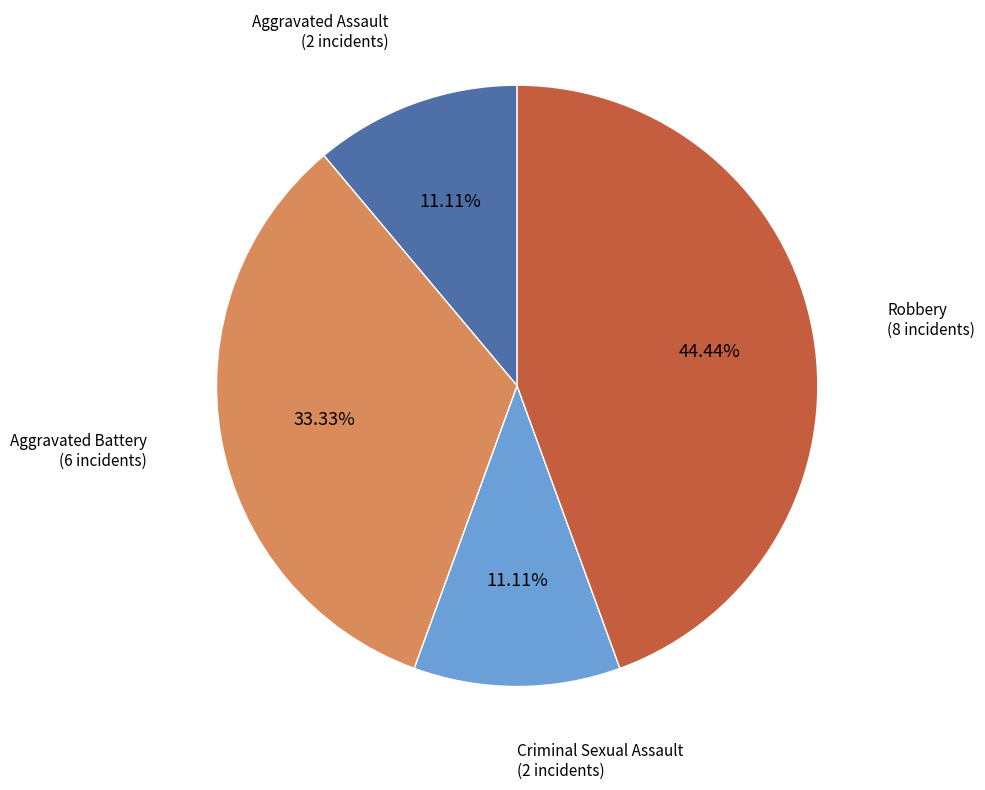

How much of the chart is everything except Aggravated Battery?

66.7%